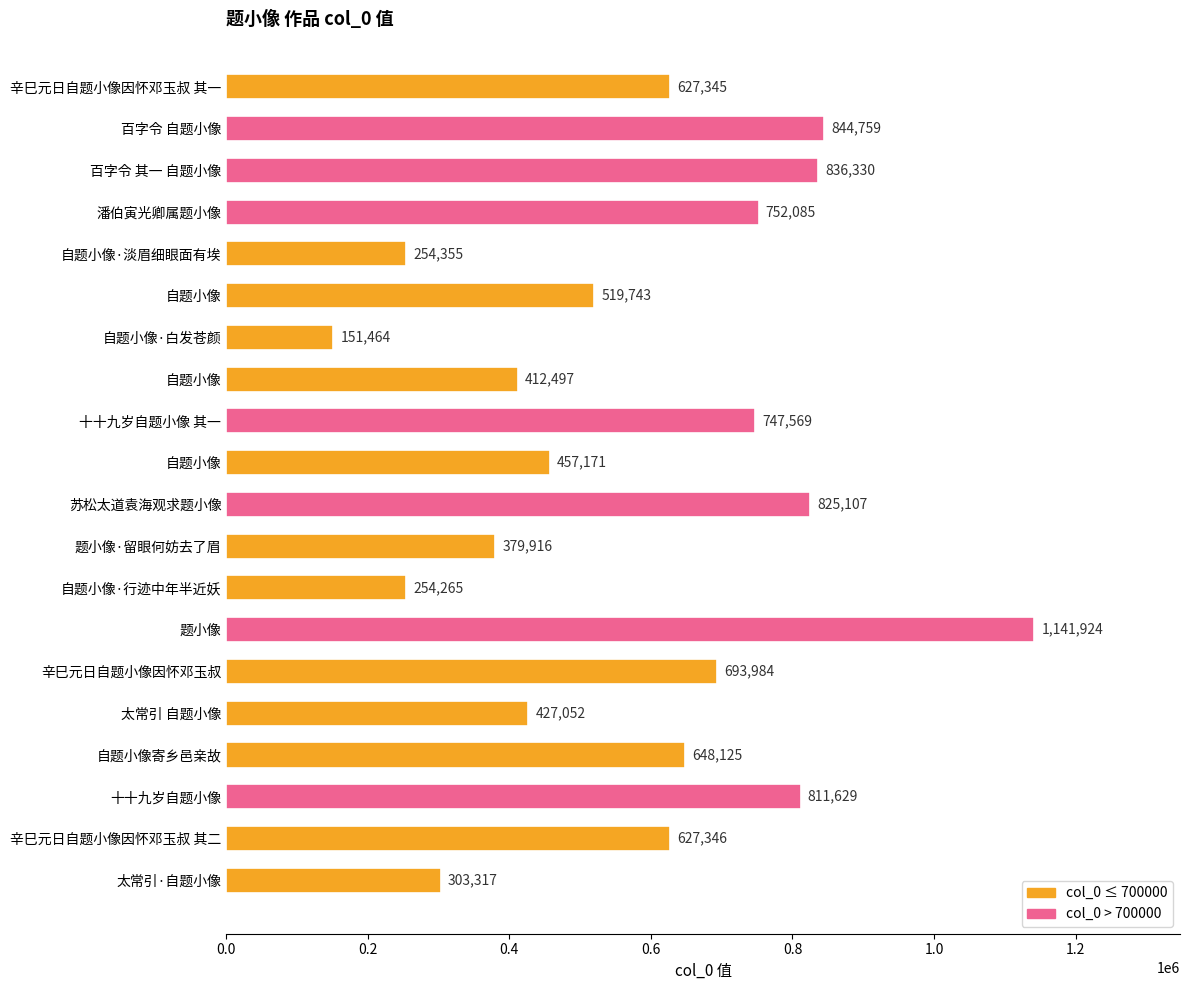

Does the chart contain any negative values?

No